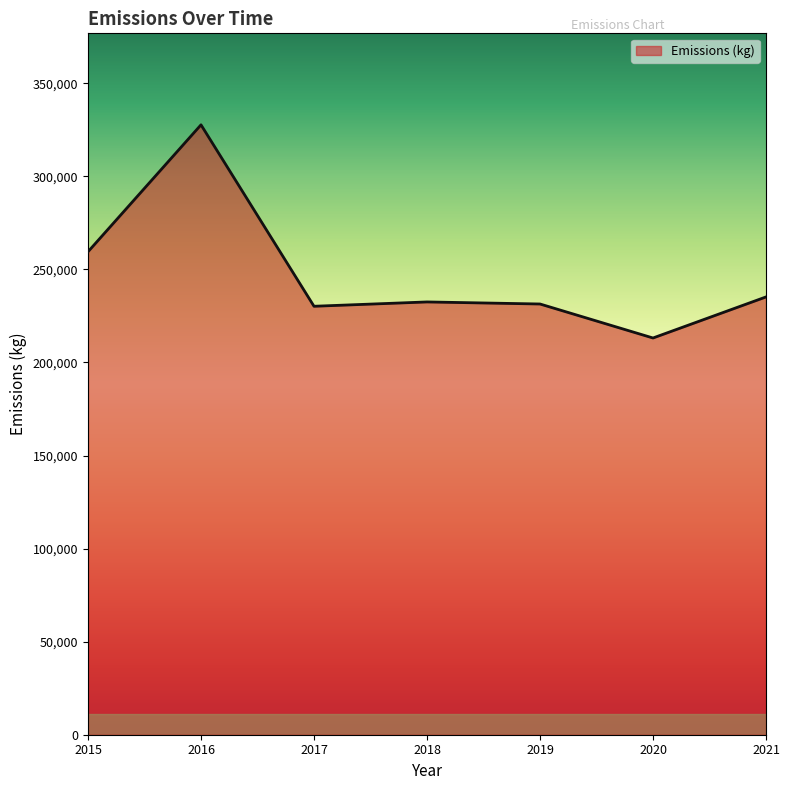

Where is the first local maximum?

2016